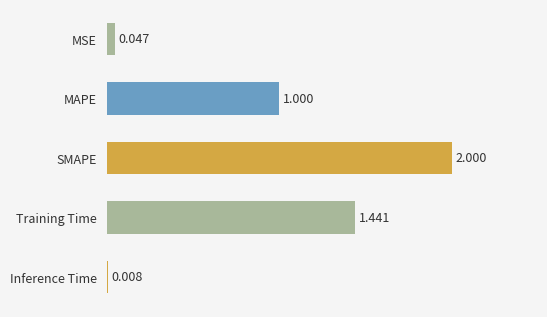

What is the label of the 2nd bar from the top?

MAPE